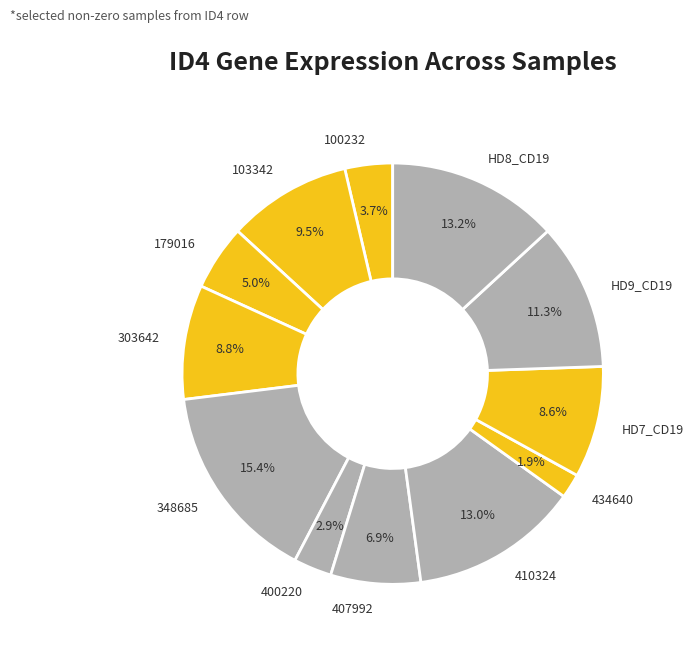

To the nearest percent, what is the difference between the largest and smallest slice percentages?

13%